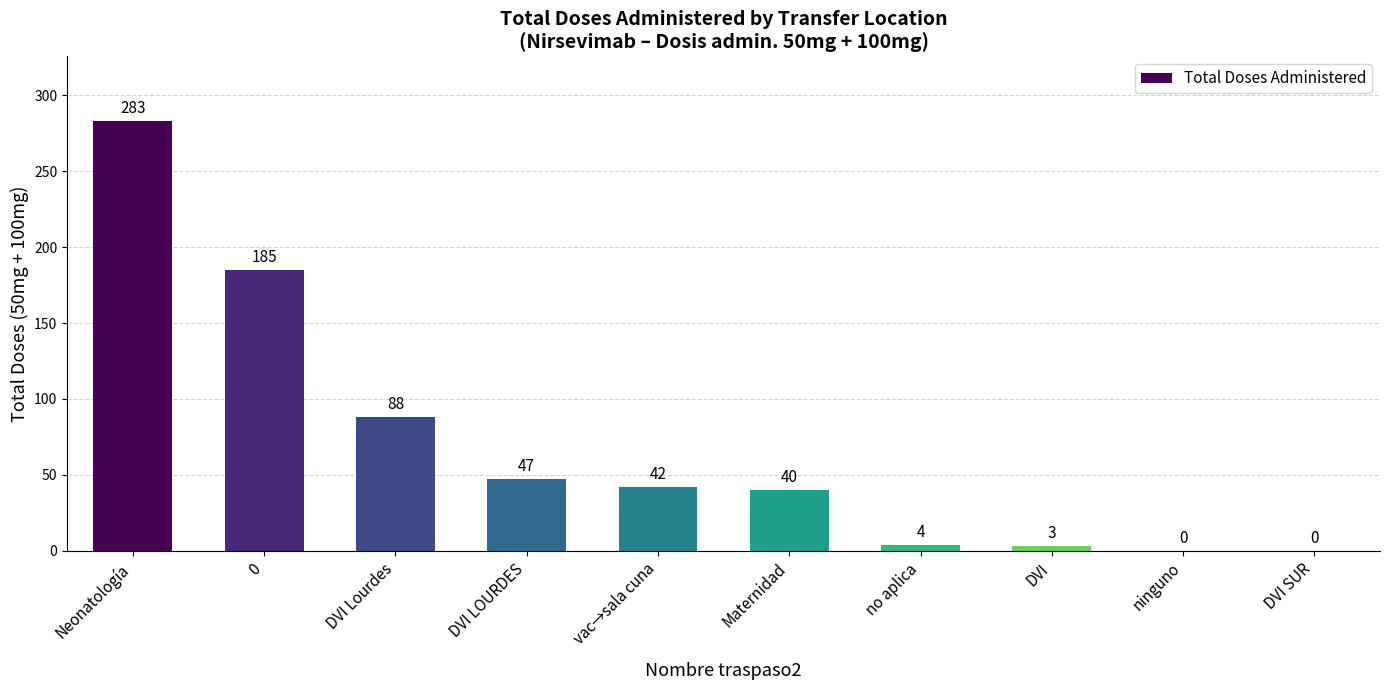

Is it true that the value at Neonatología is 283?

True